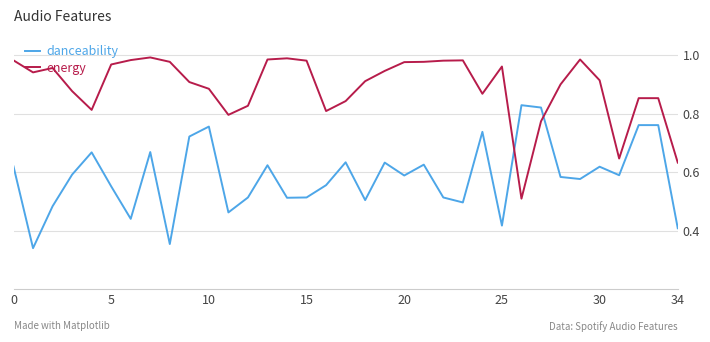

Rank the series by their average value, from lowest to highest.

danceability, energy